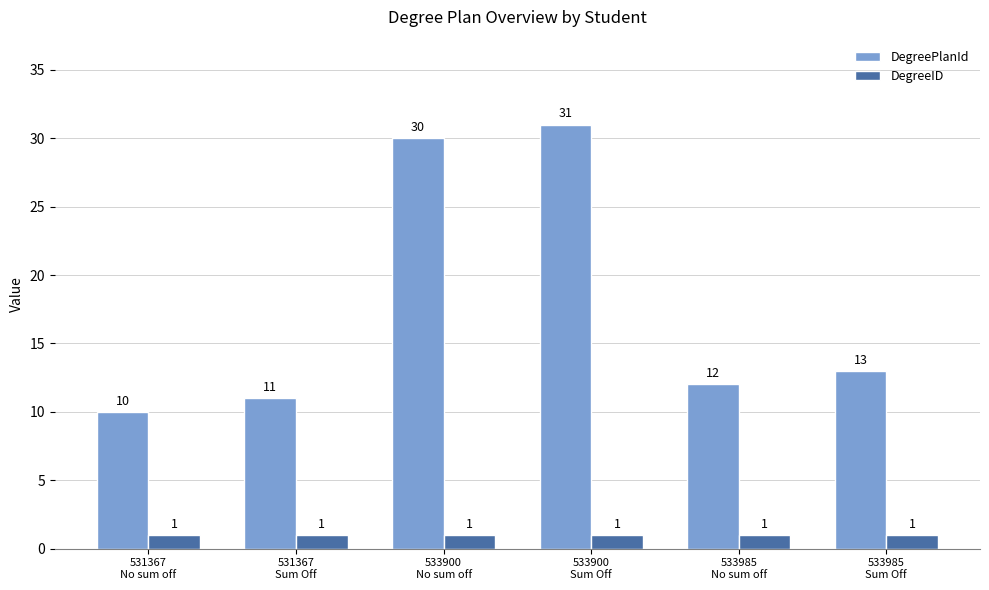

Rank the series by their average value, from lowest to highest.

DegreeID, DegreePlanId